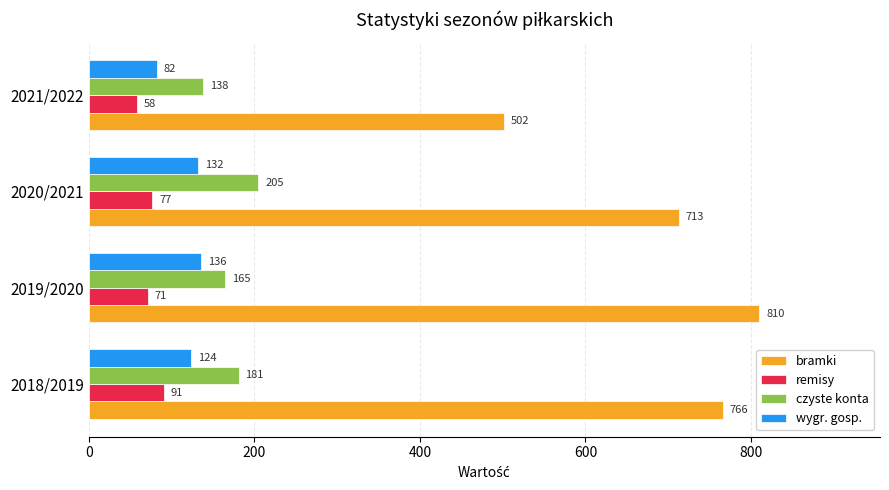

Count the number of data series in this chart.

4